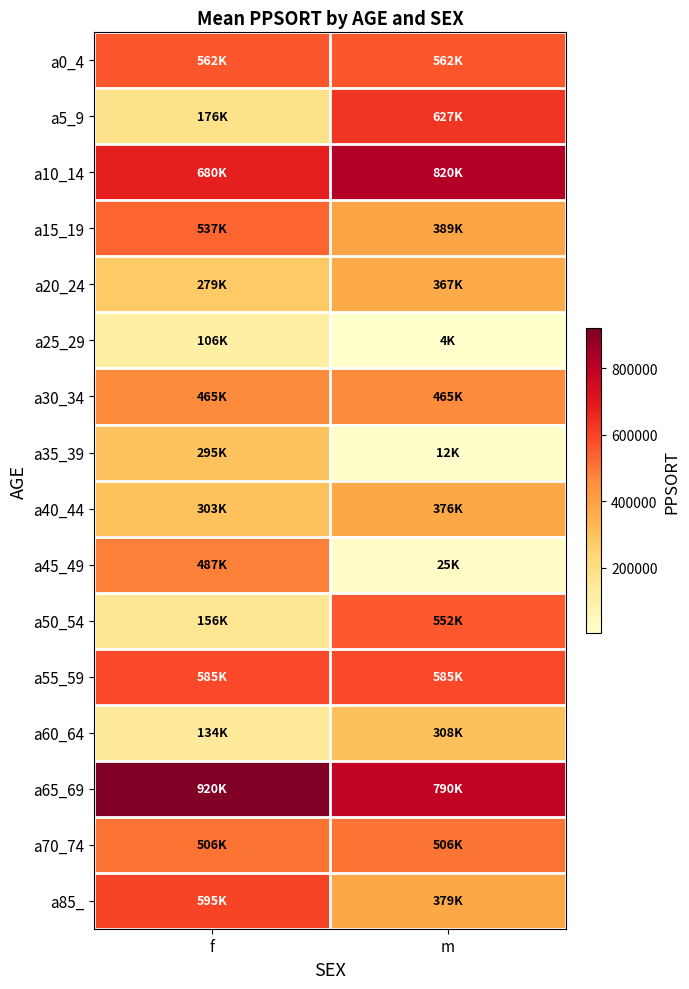

Reading left to right, what are all the values shown in this chart?

a0_4: f=561534	m=561534
a5_9: f=176101	m=626615
a10_14: f=679819	m=819893
a15_19: f=536800	m=388785
a20_24: f=279097	m=367249
a25_29: f=106198	m=4169
a30_34: f=464581	m=464581
a35_39: f=294709	m=11554
a40_44: f=303477	m=376425
a45_49: f=486961	m=25285
a50_54: f=156162	m=551607
a55_59: f=585009	m=585009
a60_64: f=133652	m=307927
a65_69: f=919773	m=789653
a70_74: f=505529	m=505529
a85_: f=594717	m=378691